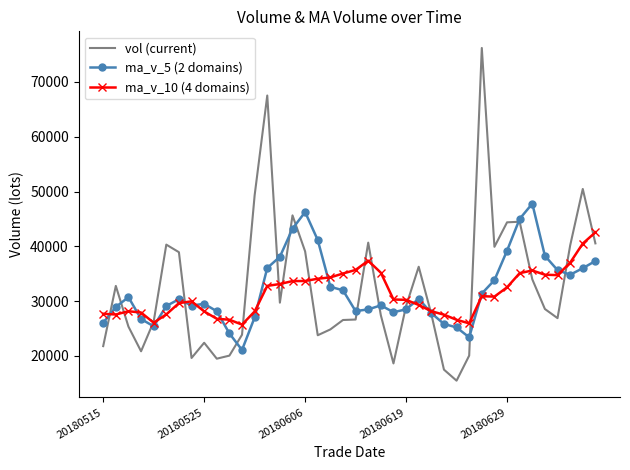

What is the average value of the ma_v_10 (4 domains) series?

31439.5